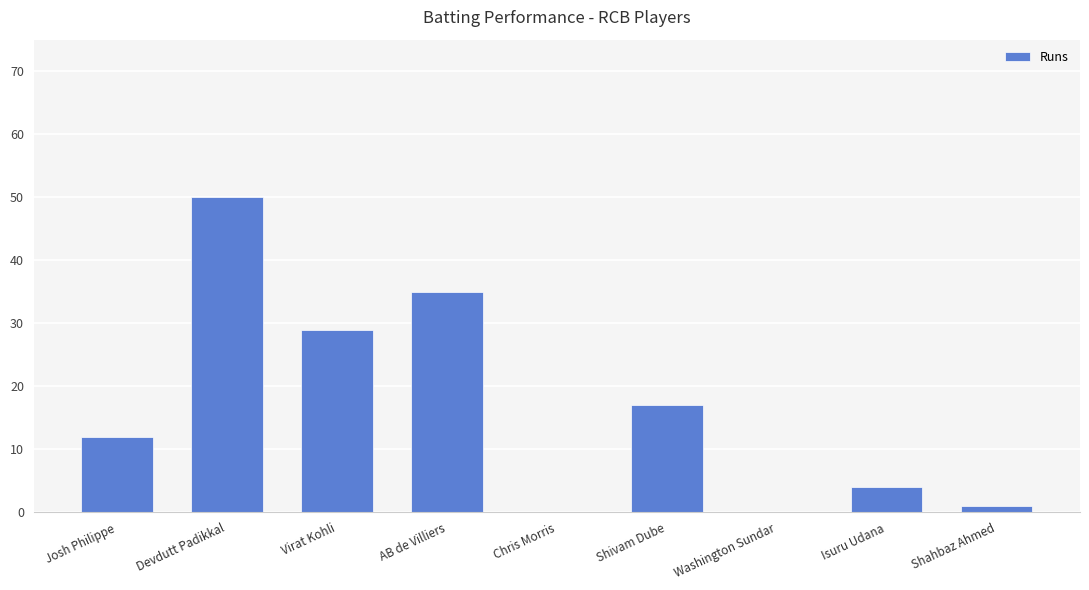

Reading left to right, transcribe all the data shown in this chart.

Josh Philippe=12	Devdutt Padikkal=50	Virat Kohli=29	AB de Villiers=35	Chris Morris=0	Shivam Dube=17	Washington Sundar=0	Isuru Udana=4	Shahbaz Ahmed=1